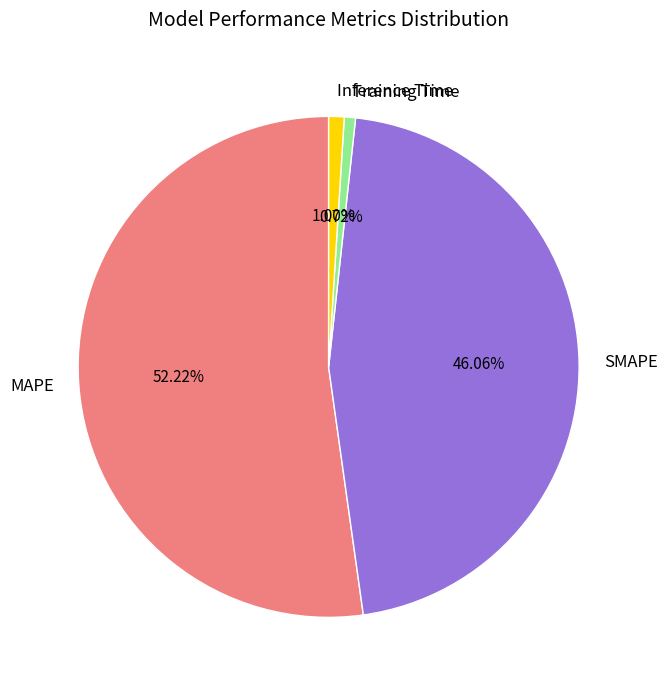

Between MAPE and SMAPE, which is larger?

MAPE